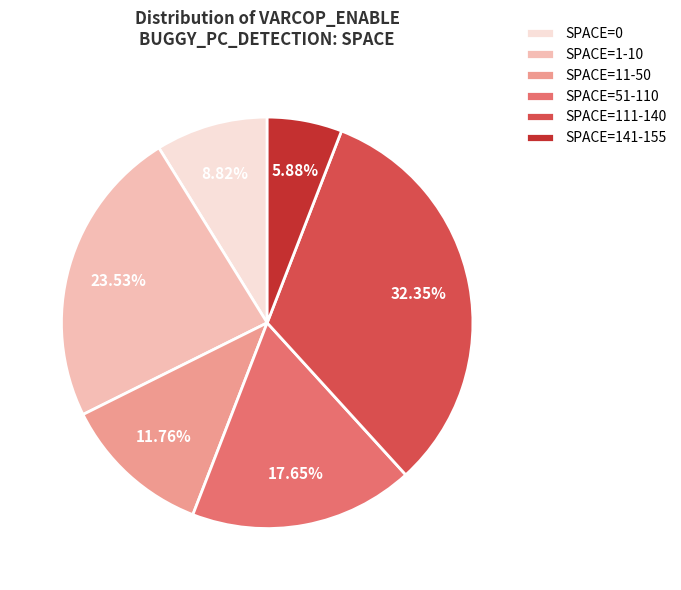

Rank the categories by value from lowest to highest.

SPACE=141-155, SPACE=0, SPACE=11-50, SPACE=51-110, SPACE=1-10, SPACE=111-140